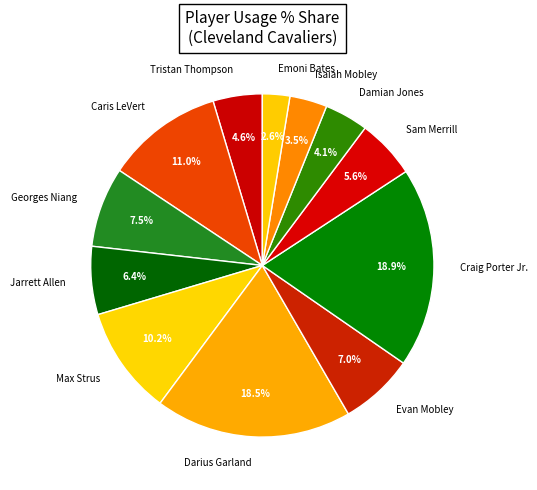

What percentage is NOT represented by Sam Merrill?

94.4%